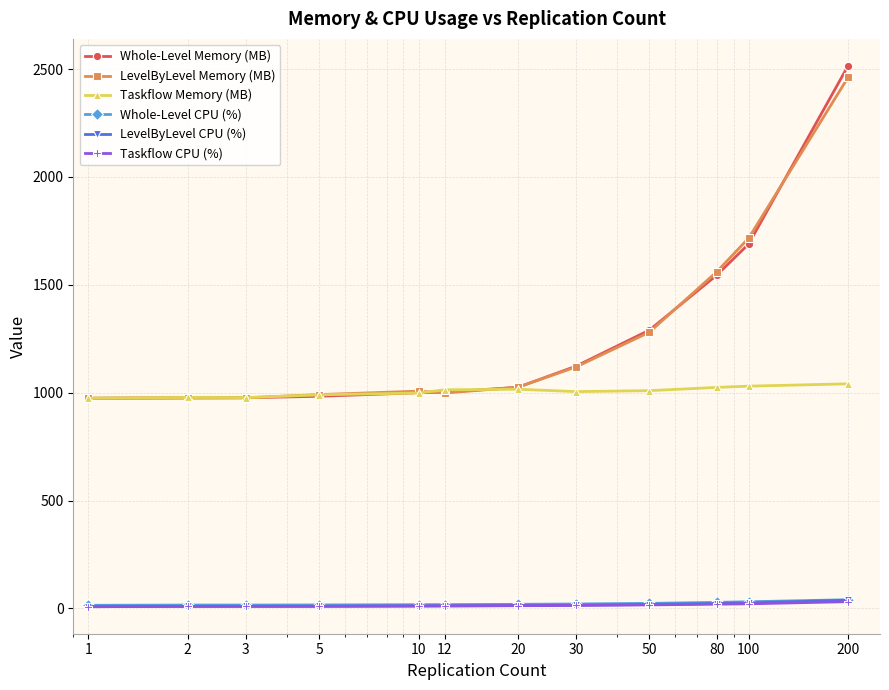

True or false: Whole-Level CPU (%) and Whole-Level Memory (MB) intersect in this chart.

False